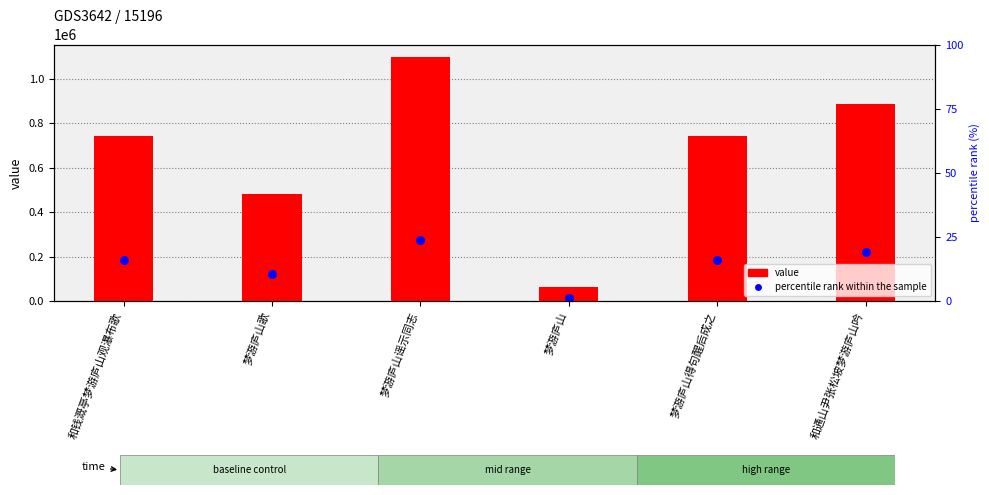

At how many categories does at least one series exceed 1030759?

1